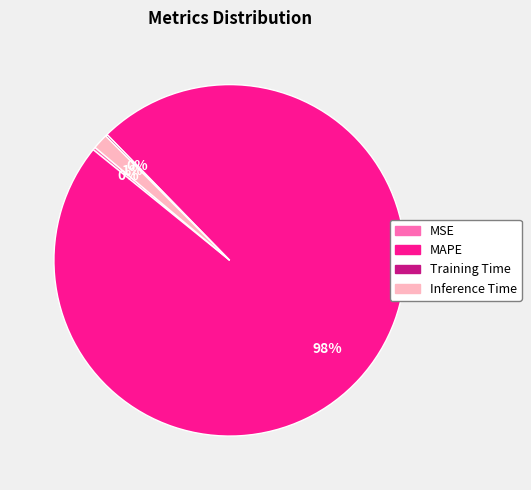

Does MAPE account for over 50% of the chart?

Yes